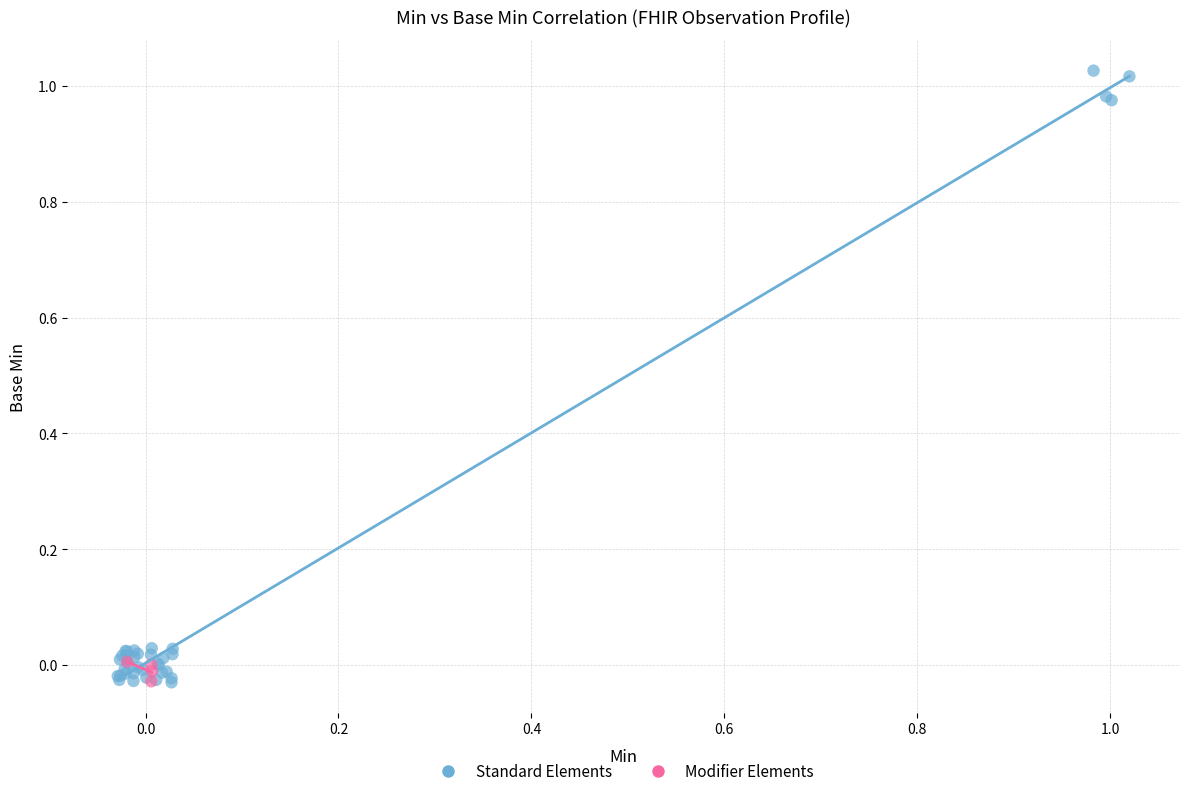

What are all the series names shown in the legend?

Standard Elements, Modifier Elements